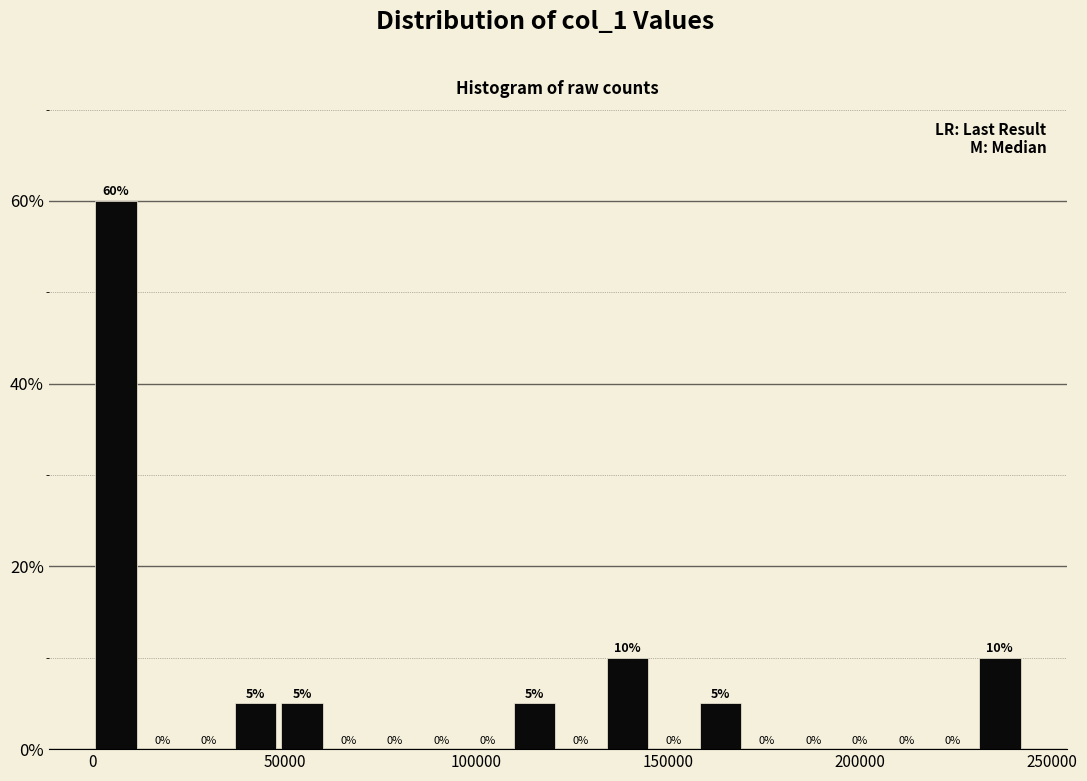

Around what value on the x-axis is the tallest bar? Give the approximate position of its centre, as read against the axis.

5000